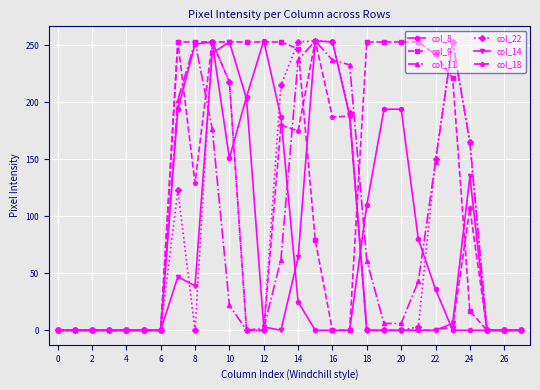

How many data points in col_8 are above 0?

13